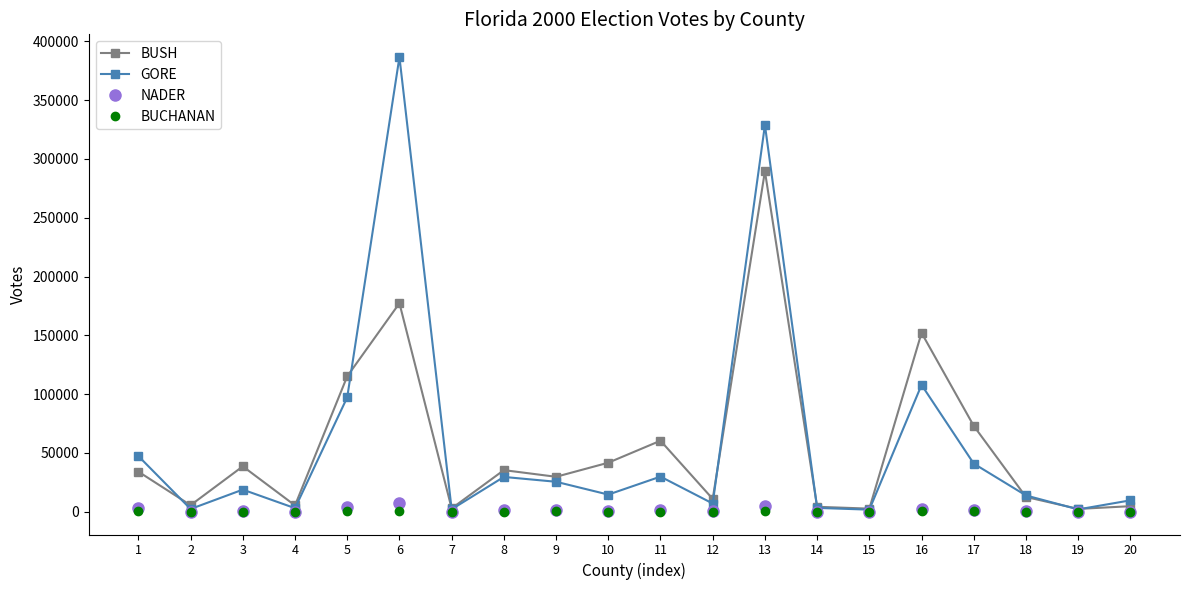

Where is the first local minimum for BUSH?

2